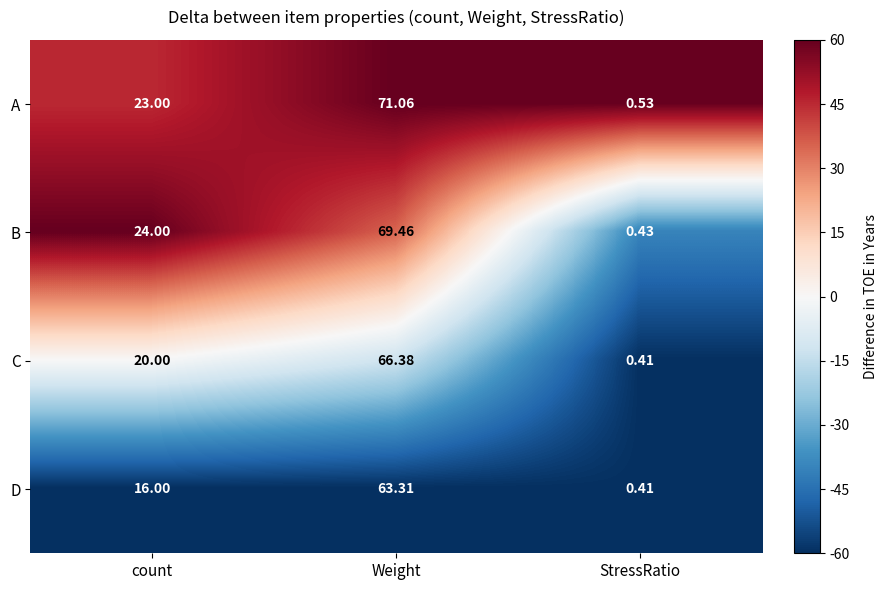

Which series changed the most between count and StressRatio?

B